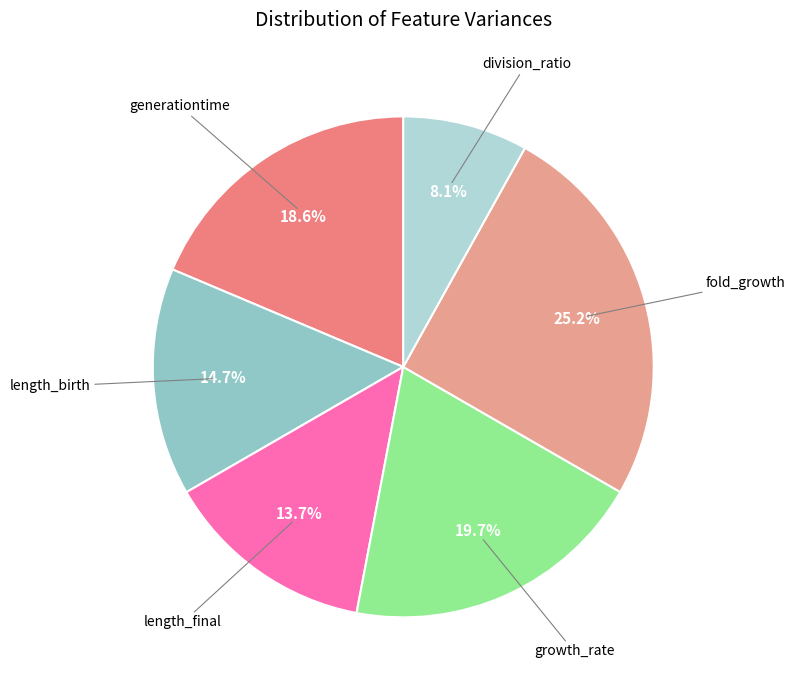

How many segments does this pie chart have?

6